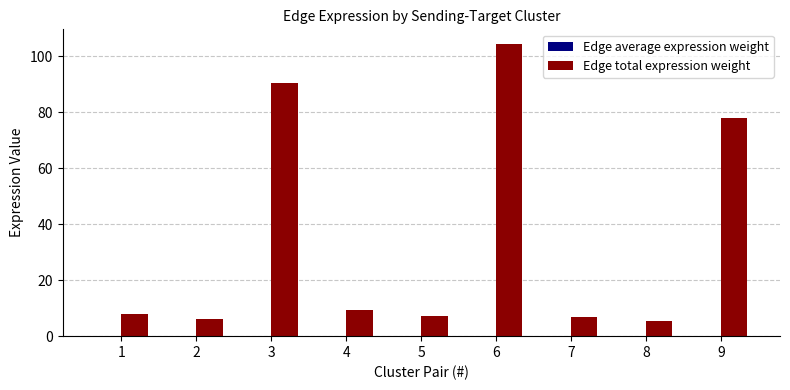

The value of Edge total expression weight at 5 is 7.2. True or false?

True